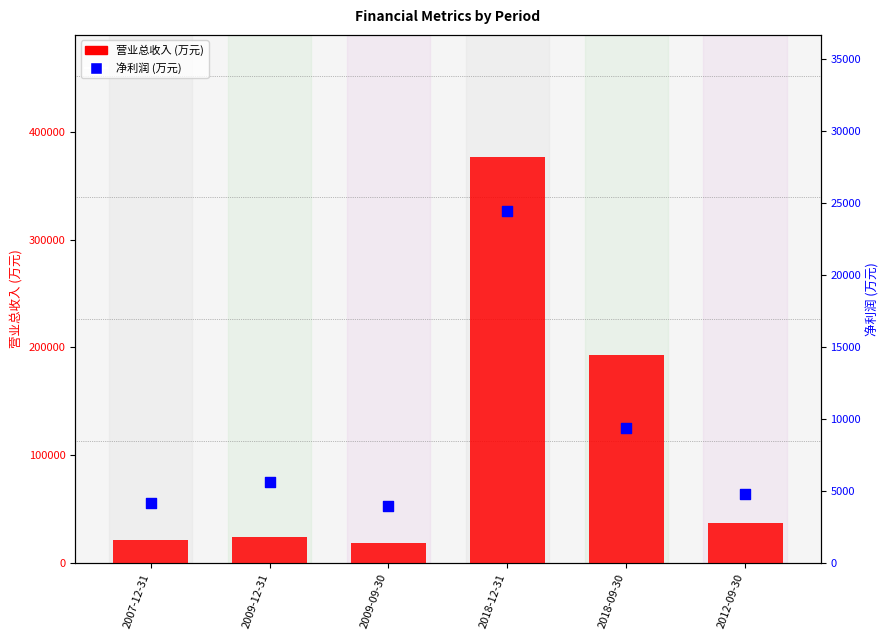

Which series reaches the minimum Y coordinate?

净利润